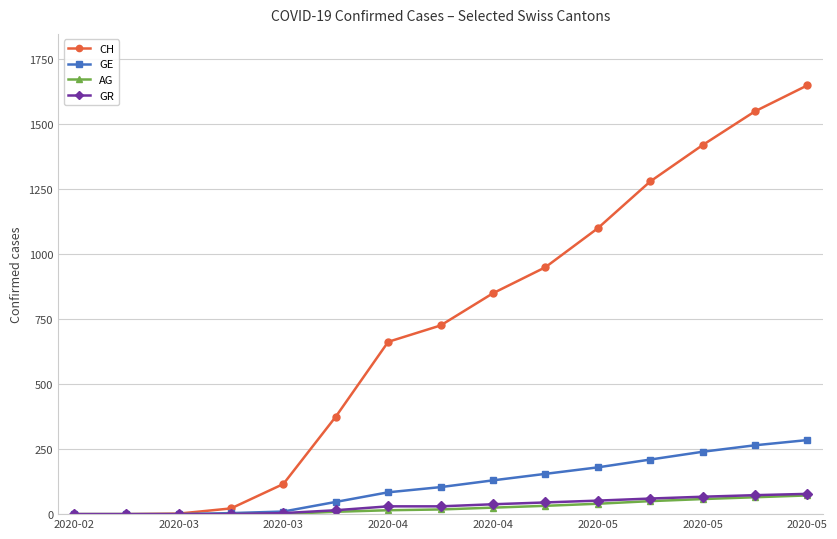

Which series has the largest total across all categories?

CH